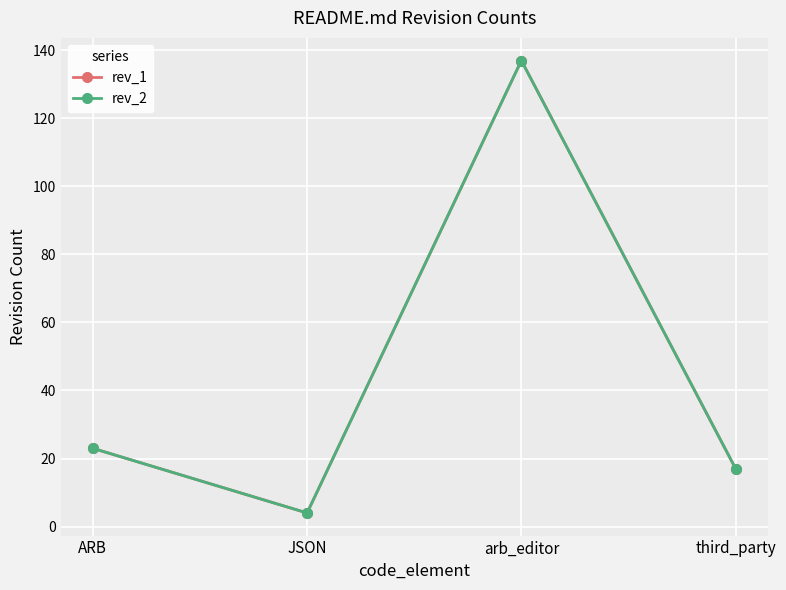

What is the label of the 4th point from the right?

ARB